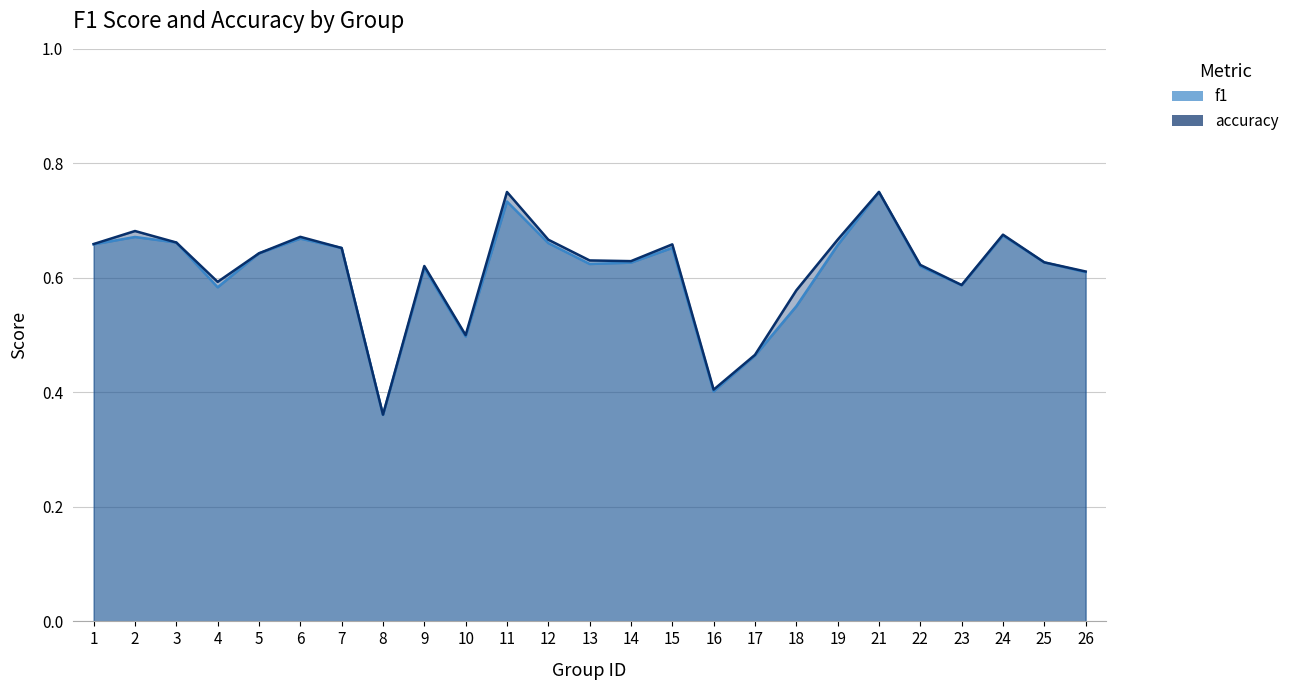

How many data points does each series have?

25